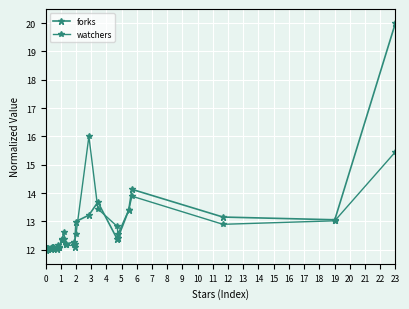

Does the chart display data point markers on the line(s)?

Yes